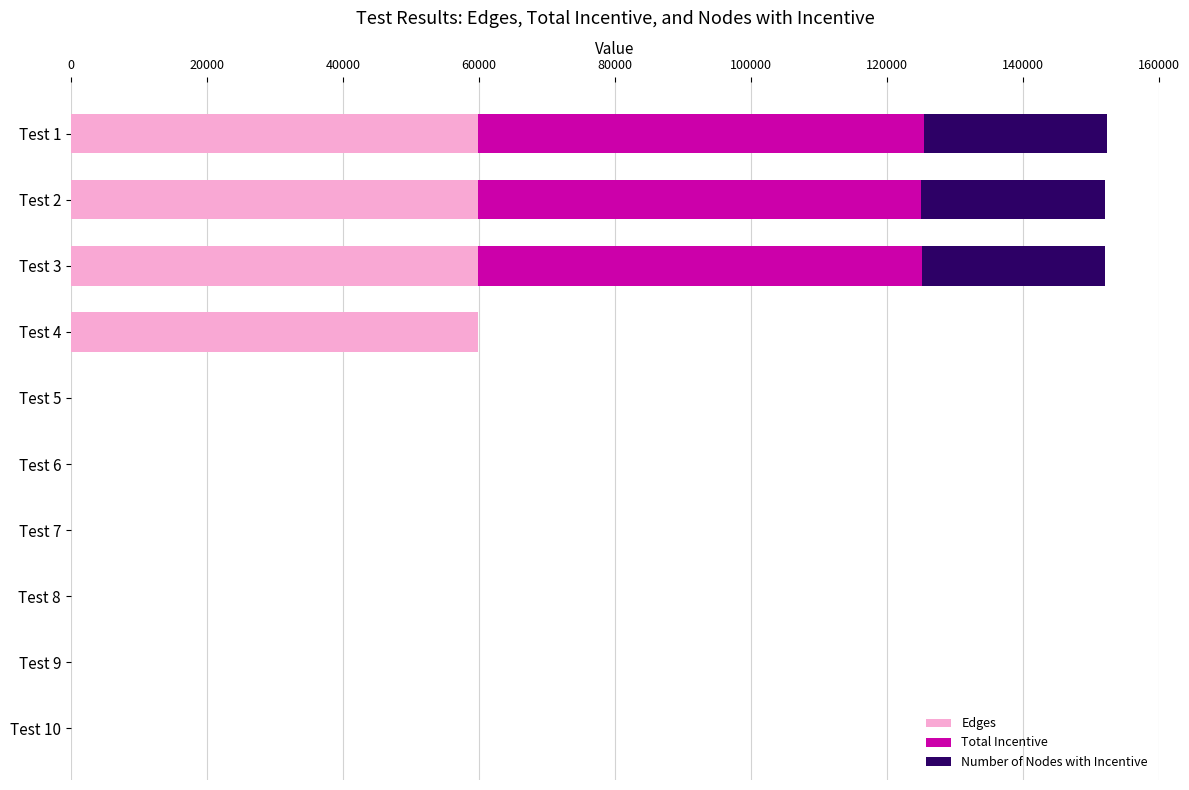

At how many categories does at least one series exceed 15531?

4